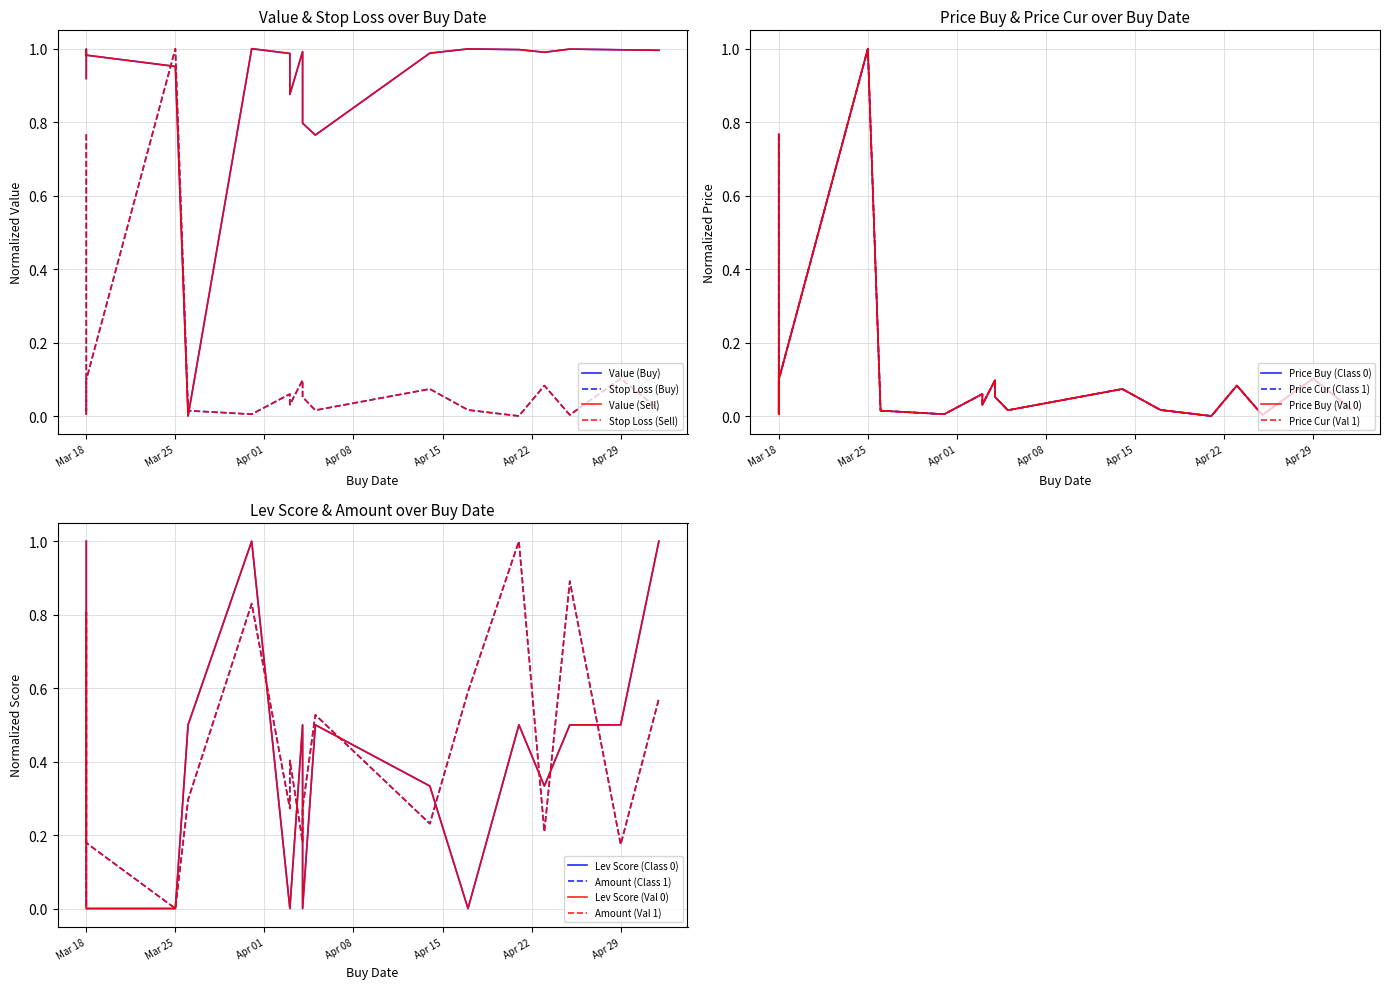

Does the chart display data point markers on the line(s)?

No